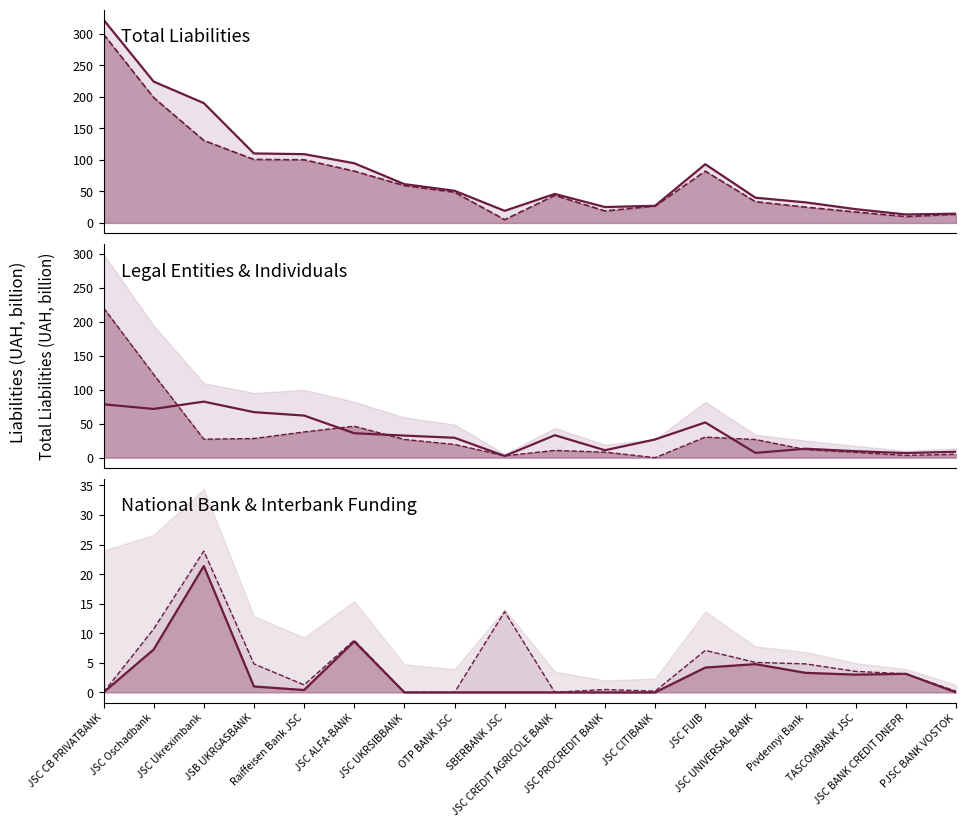

At which label does Amounts due to National Bank line reach its peak?

JSC Ukreximbank